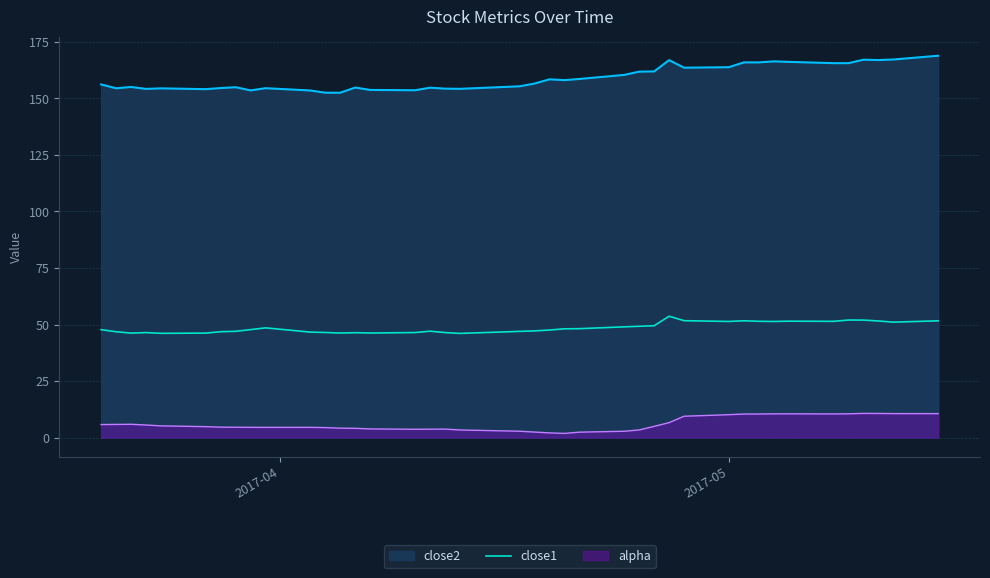

What is the difference between the maximum and minimum values in the close2 series?

16.4